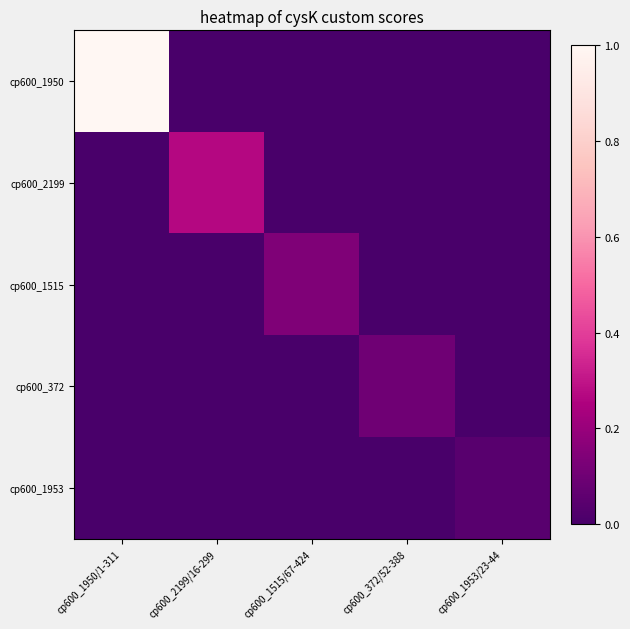

List the series in order of their peak value, lowest first.

cp600_1953, cp600_372, cp600_1515, cp600_2199, cp600_1950